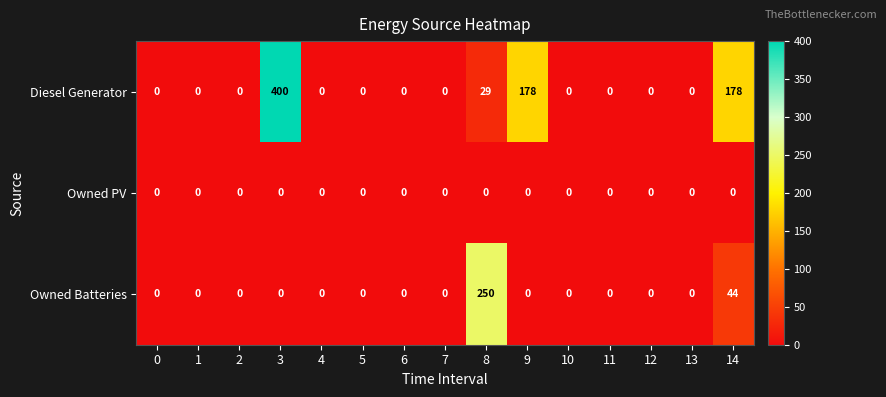

What is the sum of all Owned Batteries values?

294